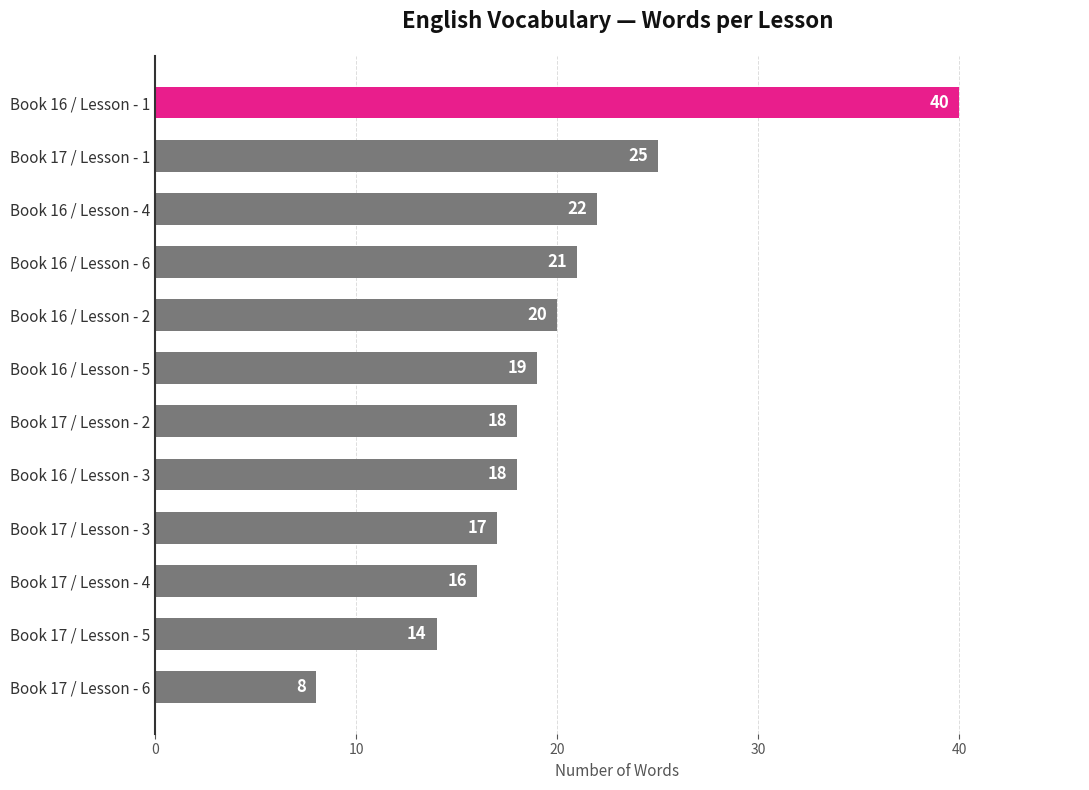

What is the sum of all values?

238